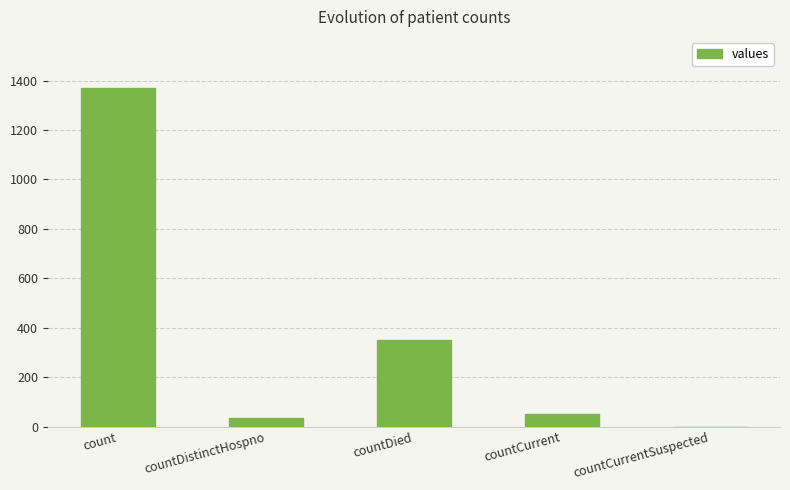

True or false: the data shows 33 at countDistinctHospno.

True